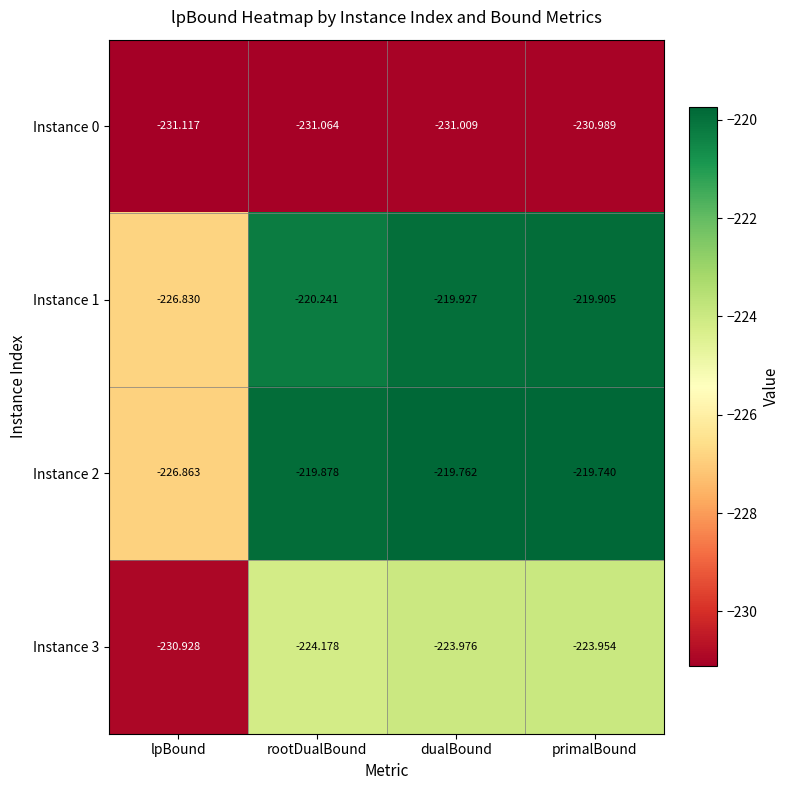

At which category does the chart reach its peak across all series?

primalBound